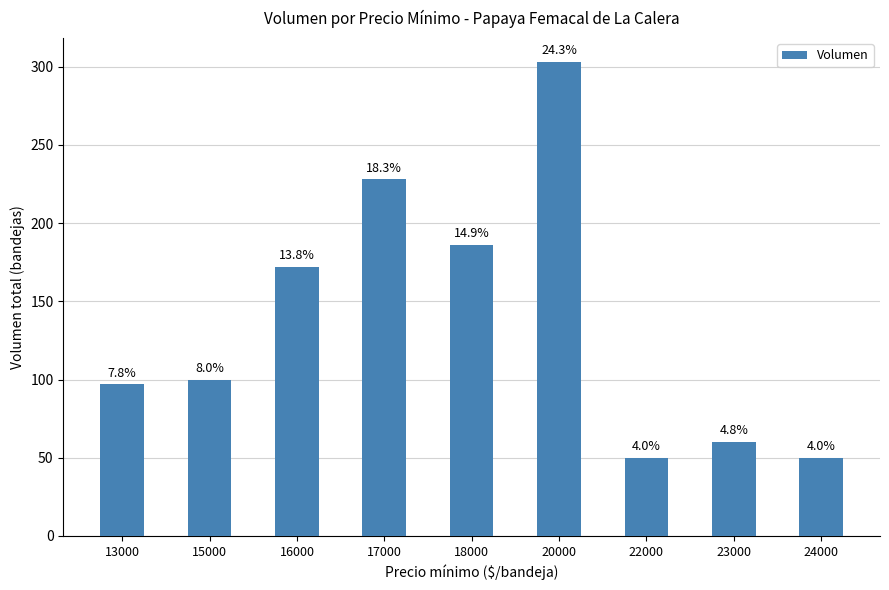

Are the bars horizontal?

No